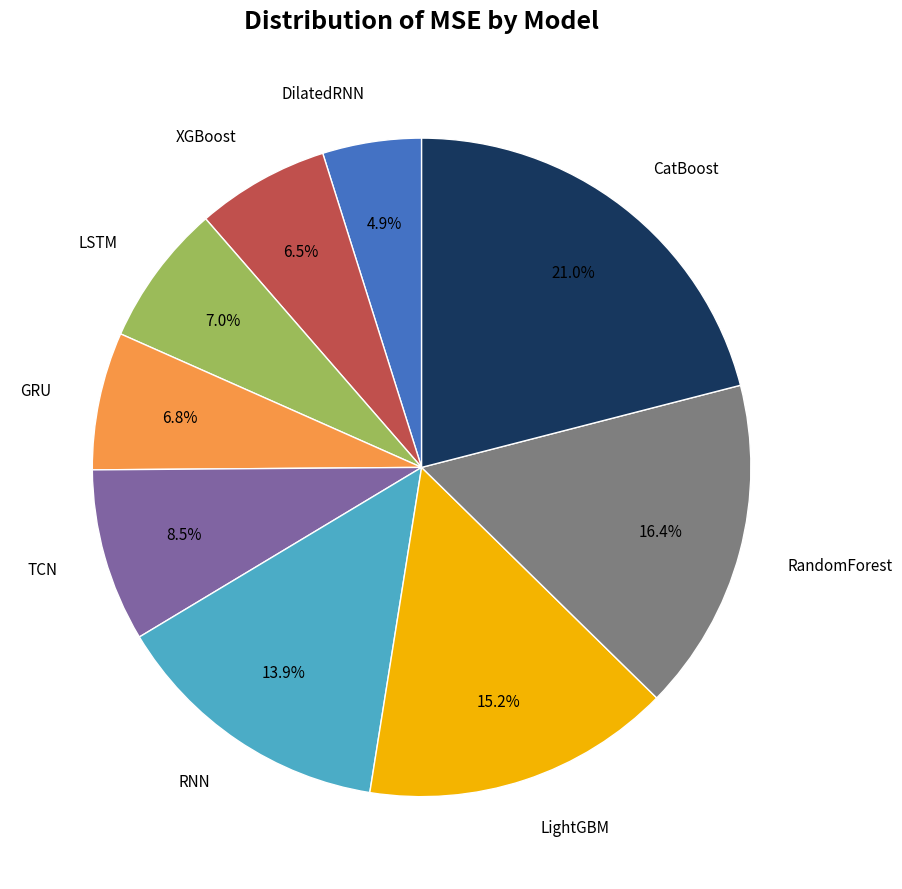

Count the number of slices in the pie.

9